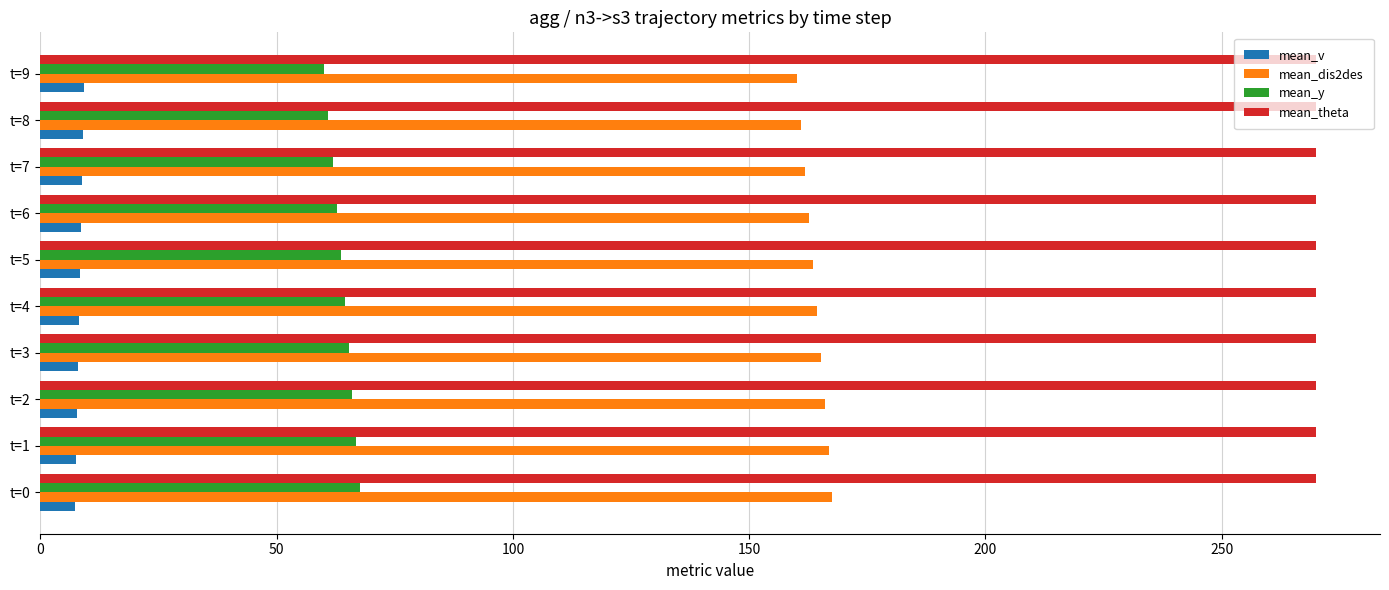

What is the maximum value shown in the chart?

270.0